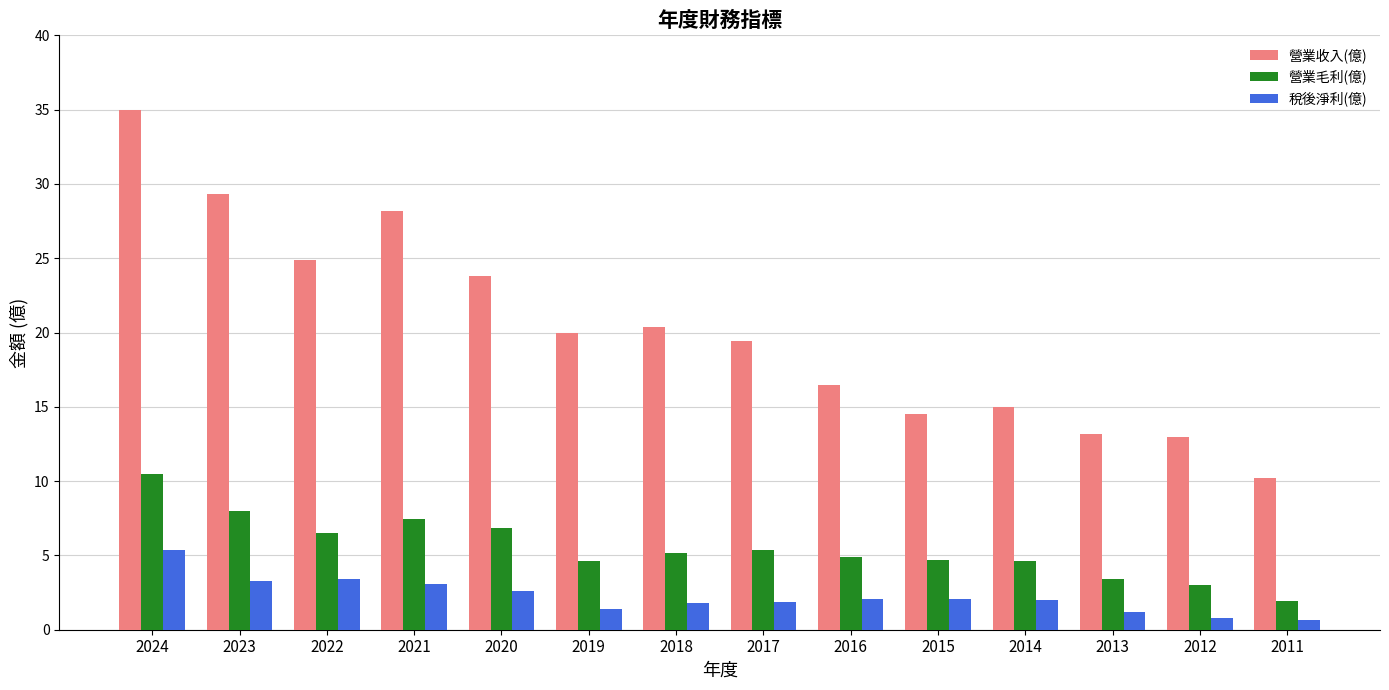

List the series in order of their peak value, lowest first.

稅後淨利(億), 營業毛利(億), 營業收入(億)